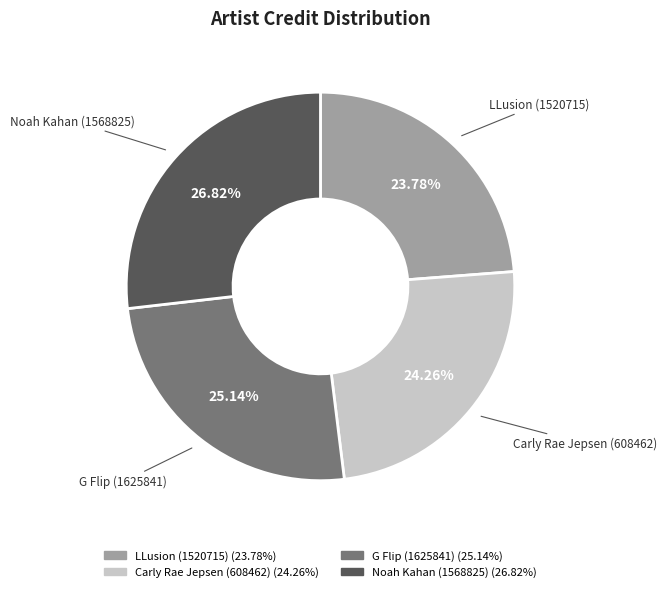

What is the ratio of the value at G Flip (1625841) to the value at Noah Kahan (1568825)?

0.9